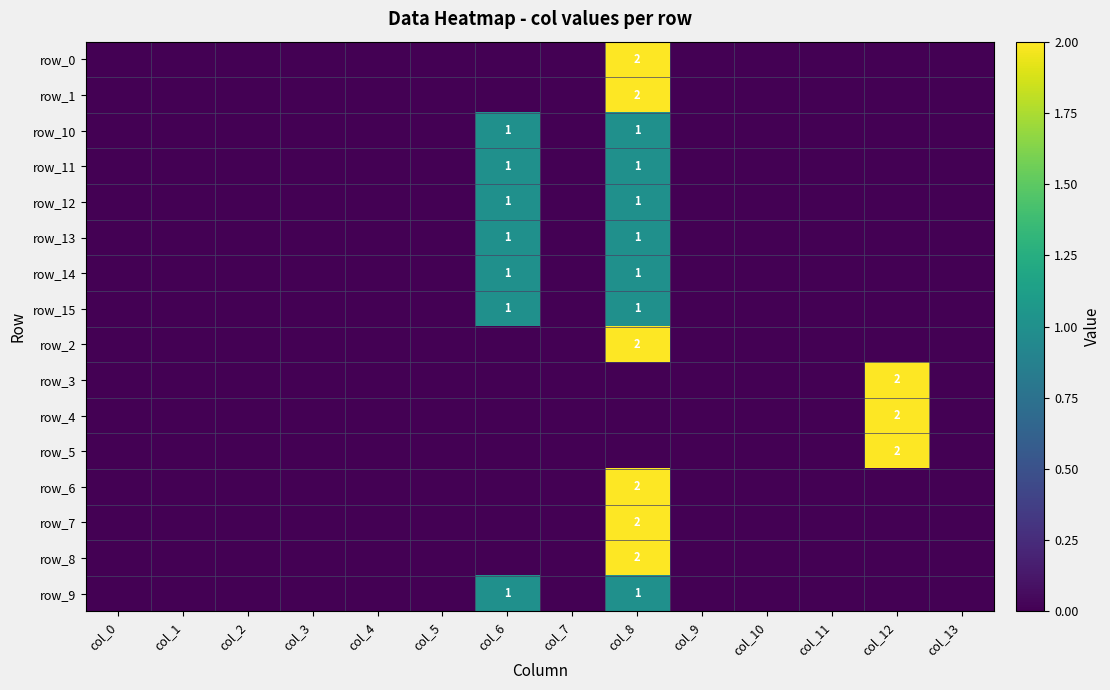

The value of row_9 at col_8 is 1. True or false?

True